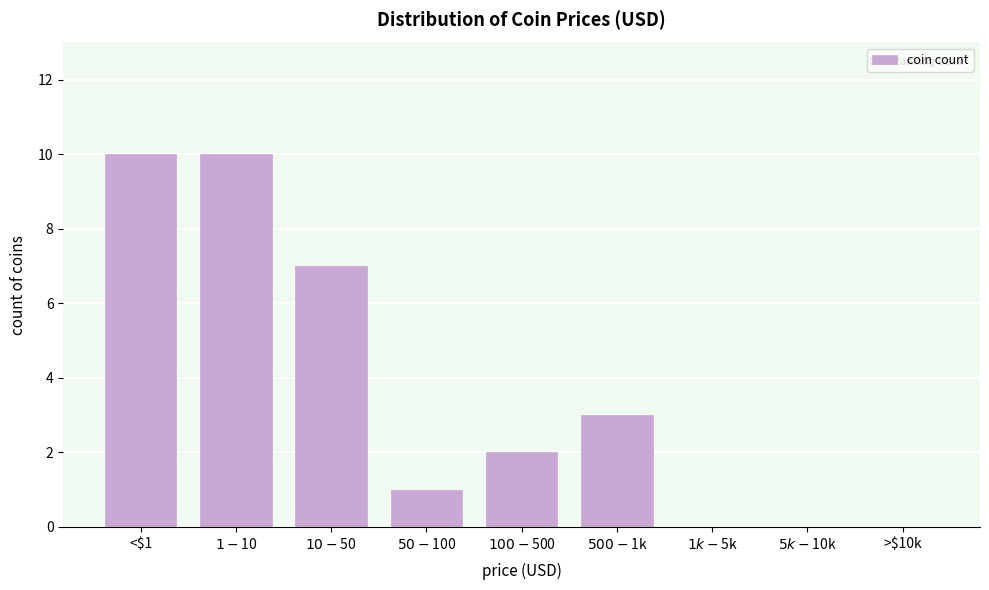

What is the sum of all values?

33